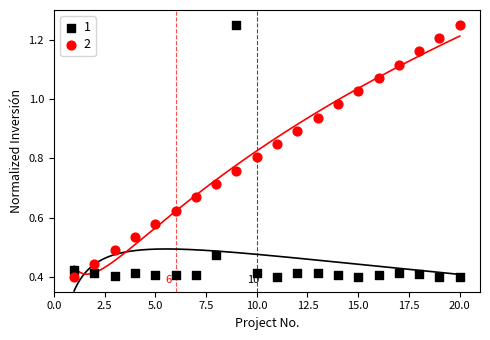

What is the X range (max minus min) for the scatter plot?

19.0